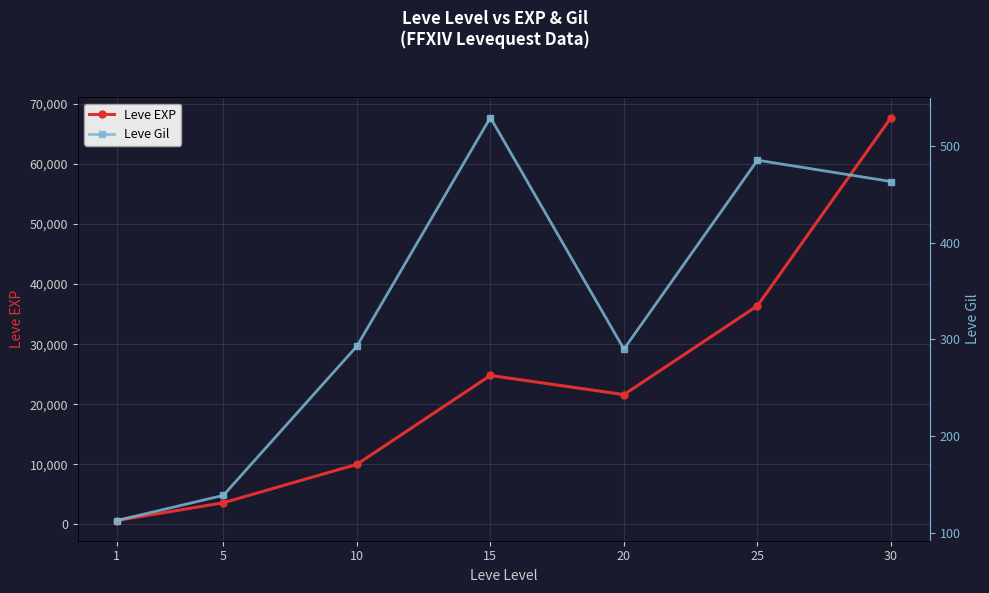

Reading right to left, transcribe all the data shown in this chart.

Leve EXP: 67730	36390	21600	24790	9990	3600	630
Leve Gil: 463	485	290	529	293	139	113